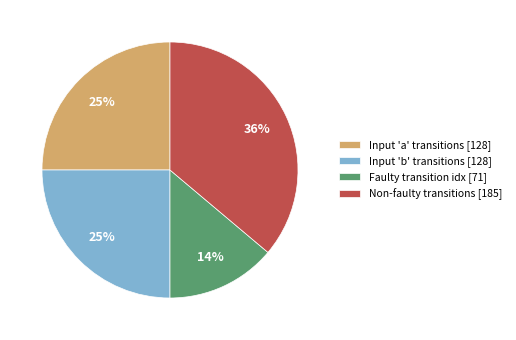

Which category has the biggest portion of the pie?

Non-faulty transitions [185]